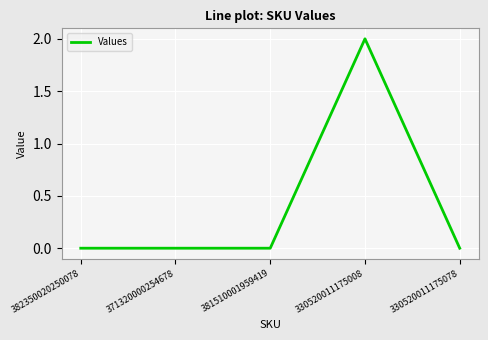

At which category does the chart reach its peak across all series?

330520011175008